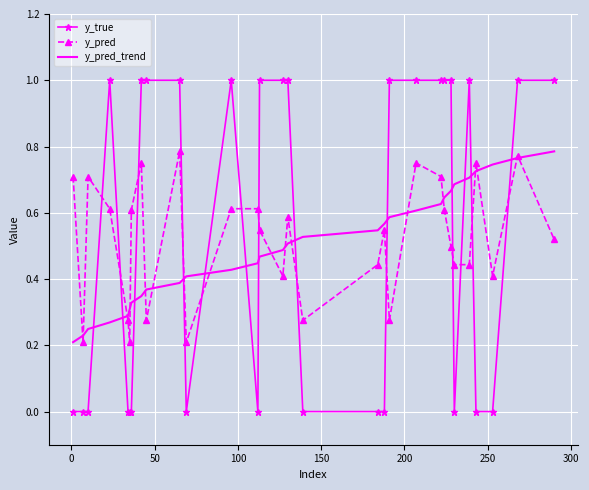

Which series has the largest range (max minus min)?

y_true